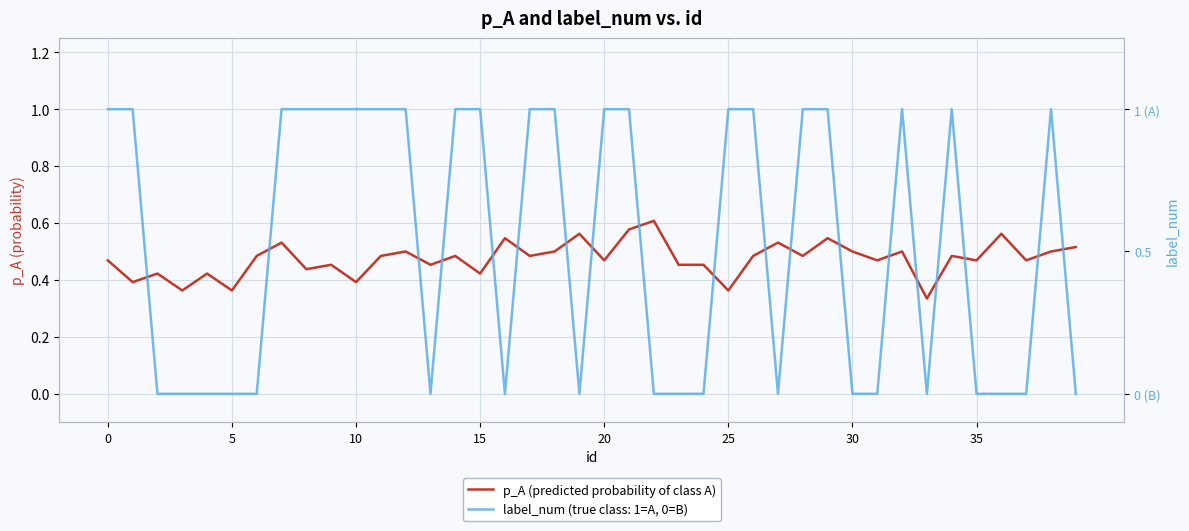

Count the values in the range 0 to 1.

40